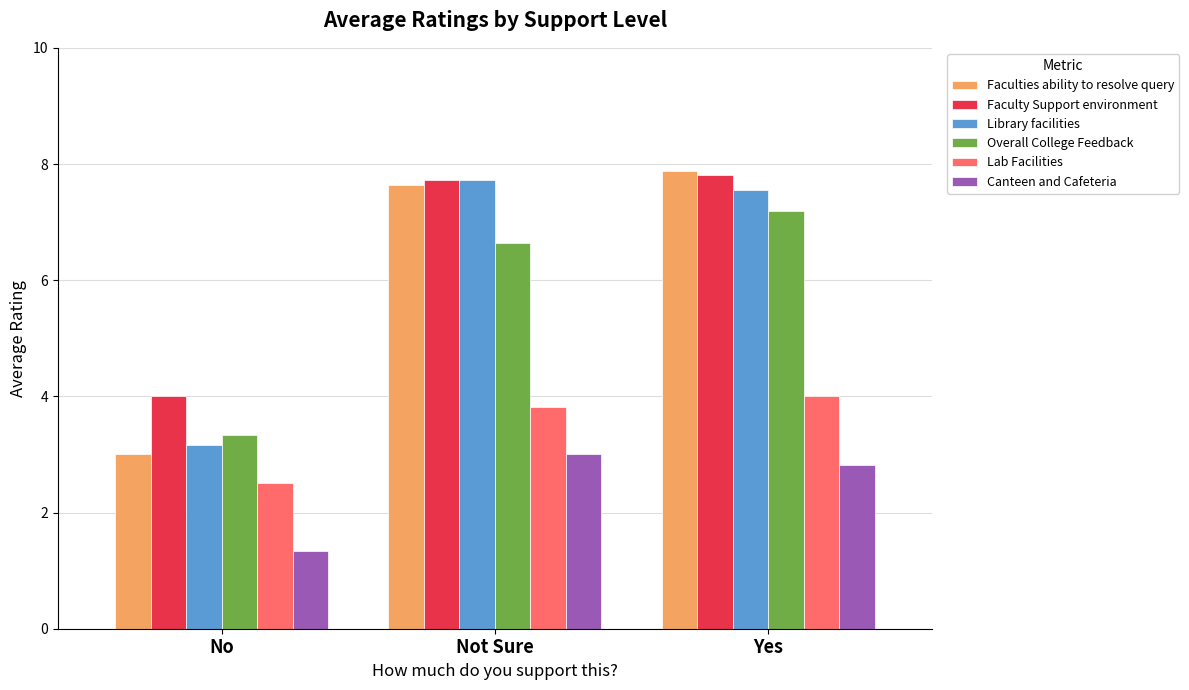

How many bars are there in total?

18